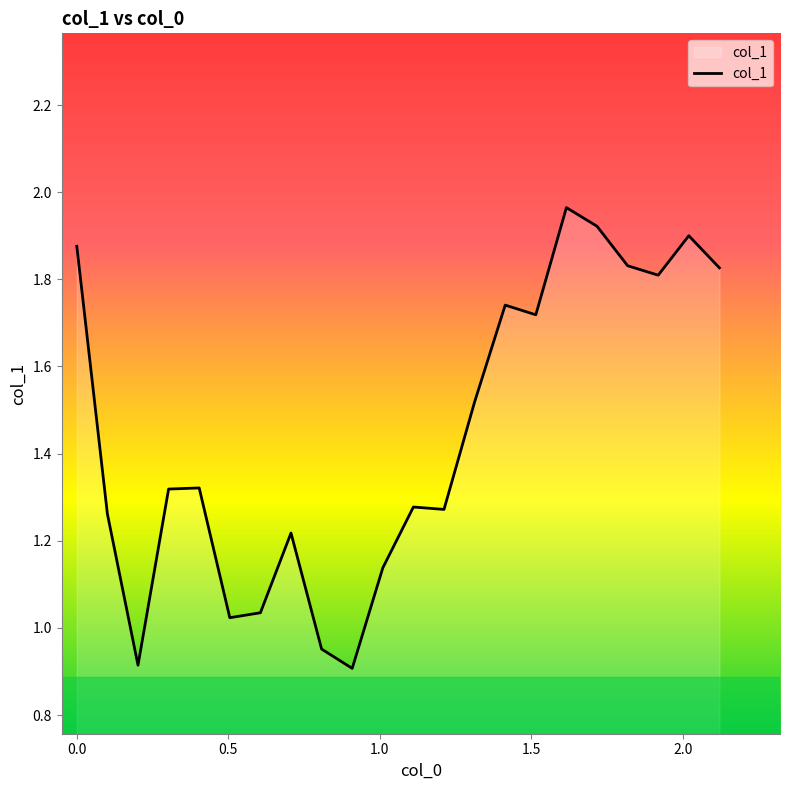

What is the smallest value displayed?

0.9